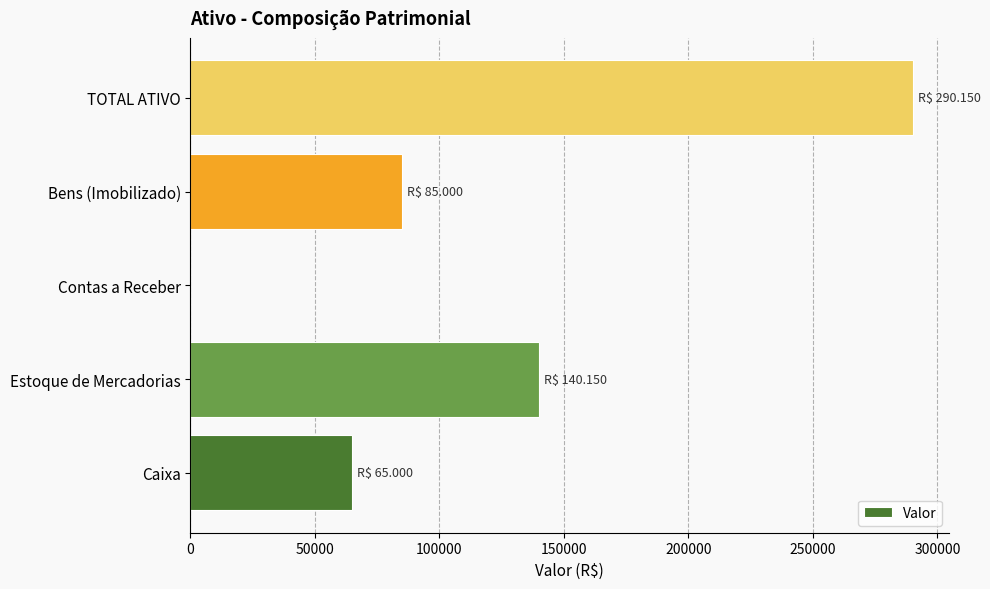

Reading bottom to top, extract all data points from this chart.

Caixa=65000	Estoque de Mercadorias=140150	Contas a Receber=0	Bens (Imobilizado)=85000	TOTAL ATIVO=290150